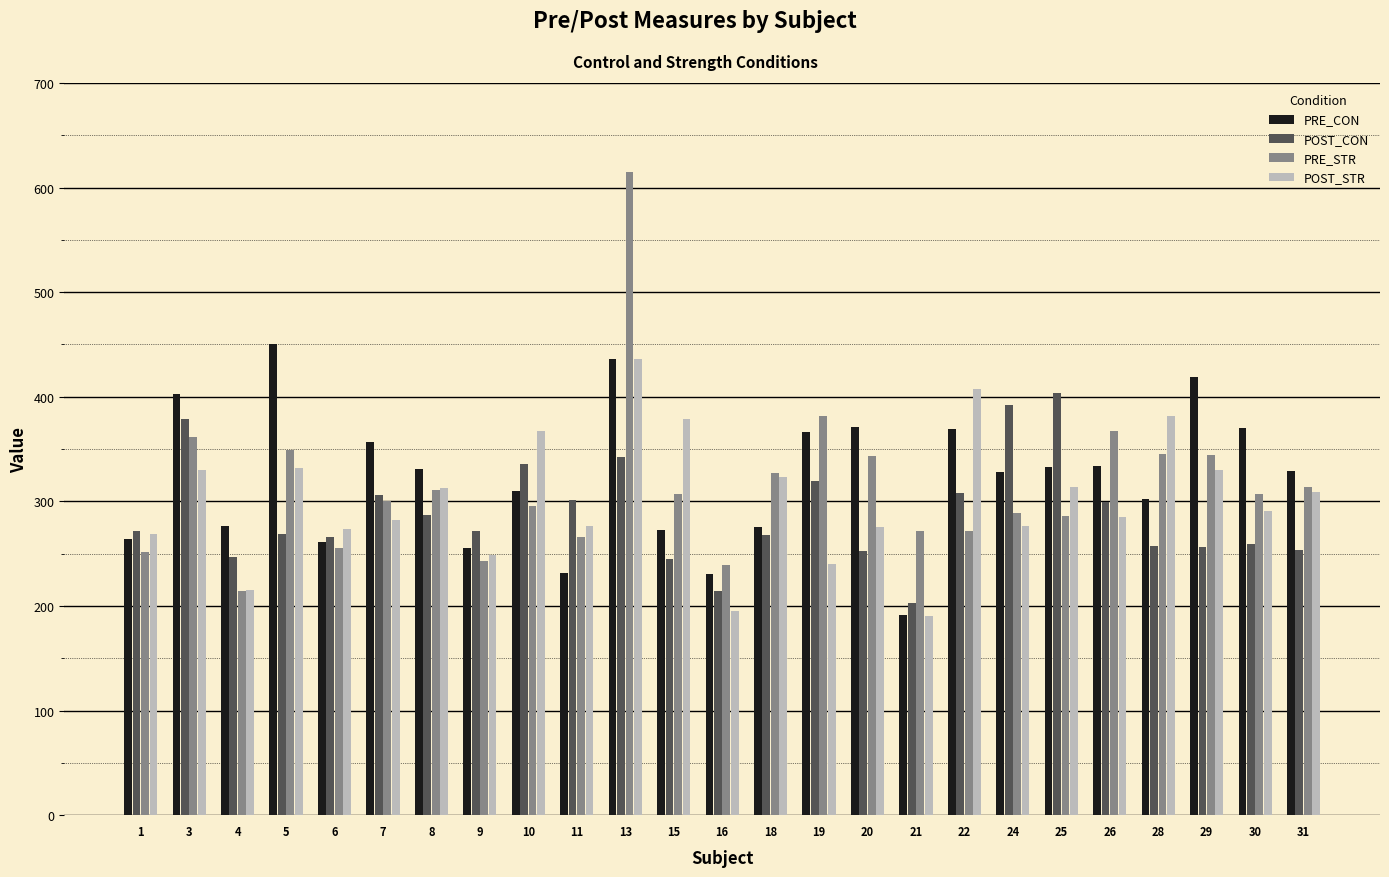

The POST_CON series shows 220.8 at 19. True or false?

False